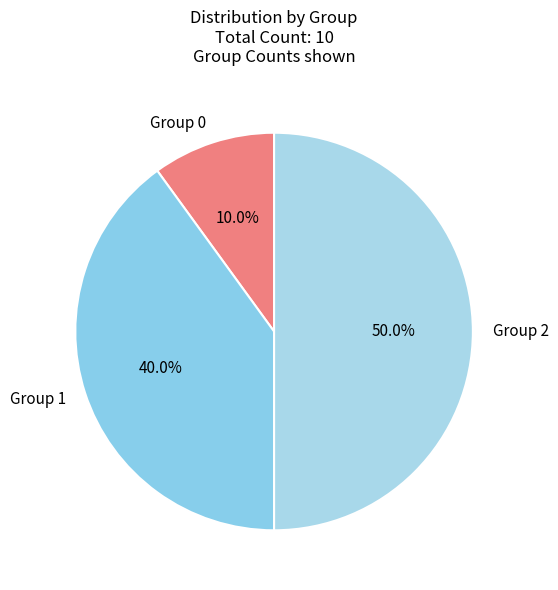

Approximately how many times larger is the value at Group 2 compared to Group 0?

5.0